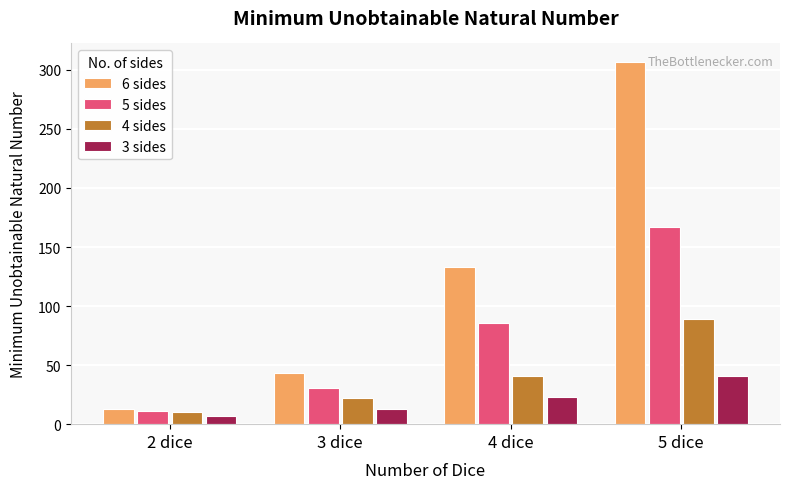

Is the value of 4 sides at 2 dice greater than the value of 3 sides at 2 dice?

Yes